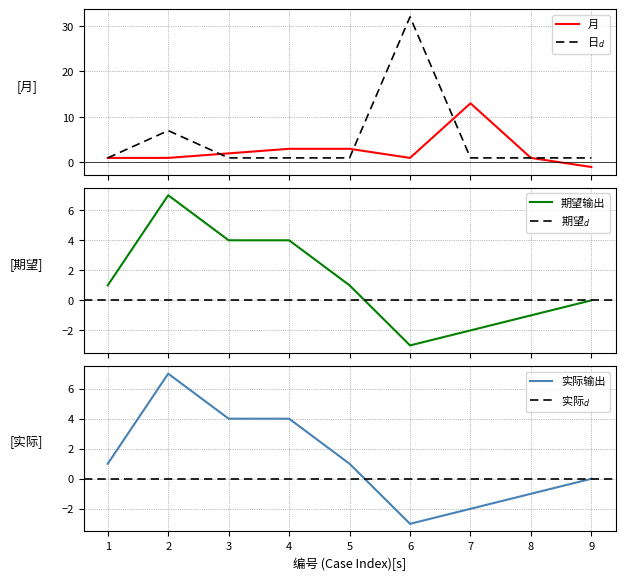

The value of 实际输出 at 5 is 1. True or false?

True